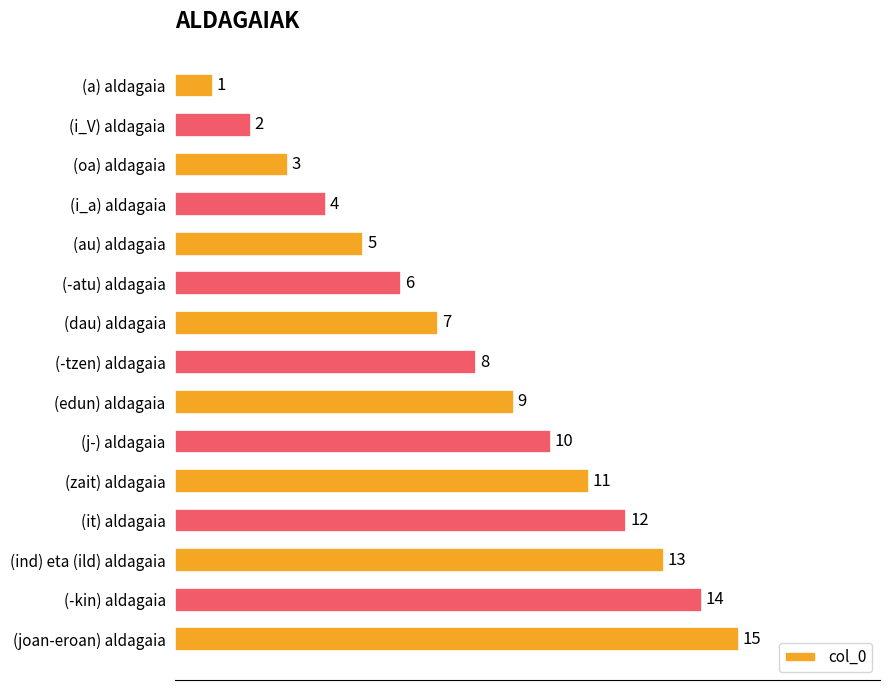

Rank the categories by value from lowest to highest.

(a) aldagaia, (i_V) aldagaia, (oa) aldagaia, (i_a) aldagaia, (au) aldagaia, (-atu) aldagaia, (dau) aldagaia, (-tzen) aldagaia, (edun) aldagaia, (j-) aldagaia, (zait) aldagaia, (it) aldagaia, (ind) eta (ild) aldagaia, (-kin) aldagaia, (joan-eroan) aldagaia